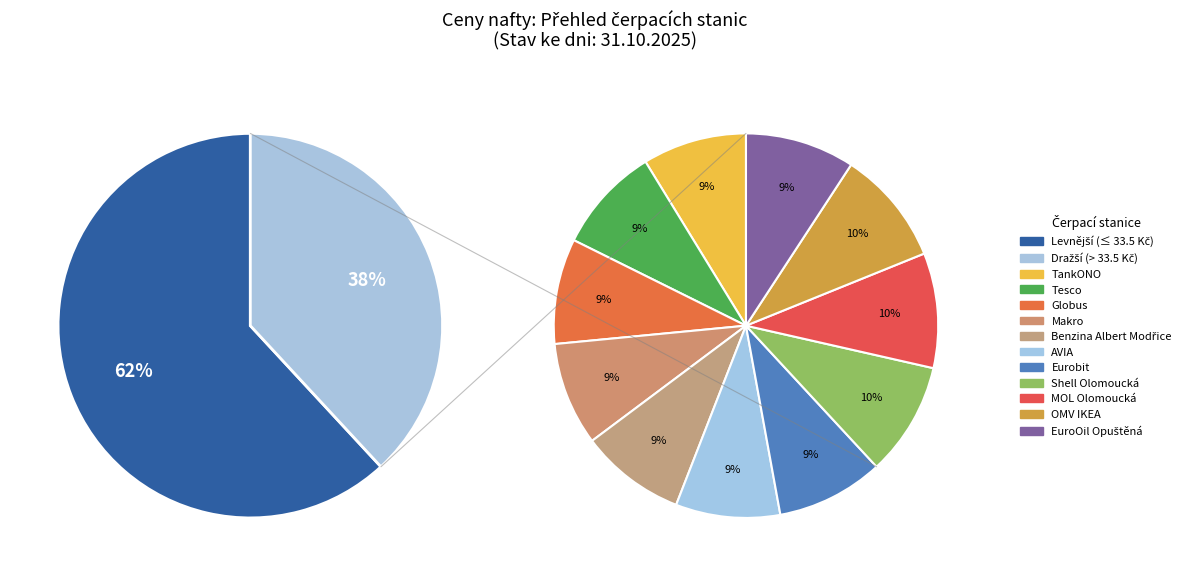

The TankONO slice represents 9% of the pie. True or false?

True